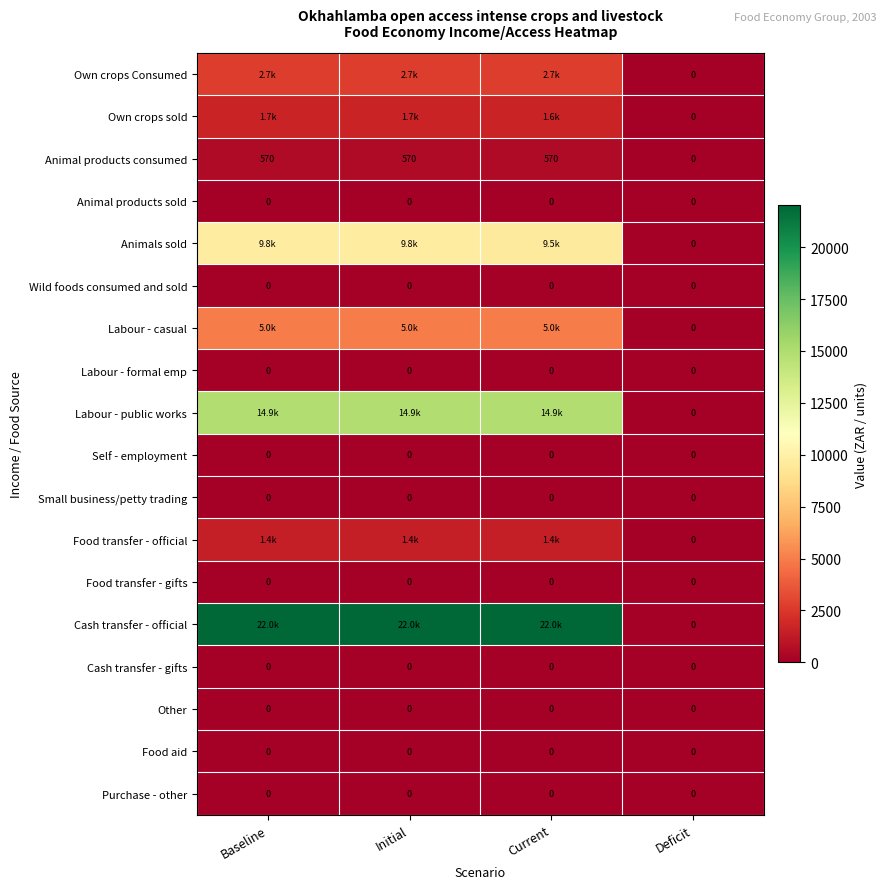

Rank the categories by Self - employment value from highest to lowest.

Baseline, Initial, Current, Deficit